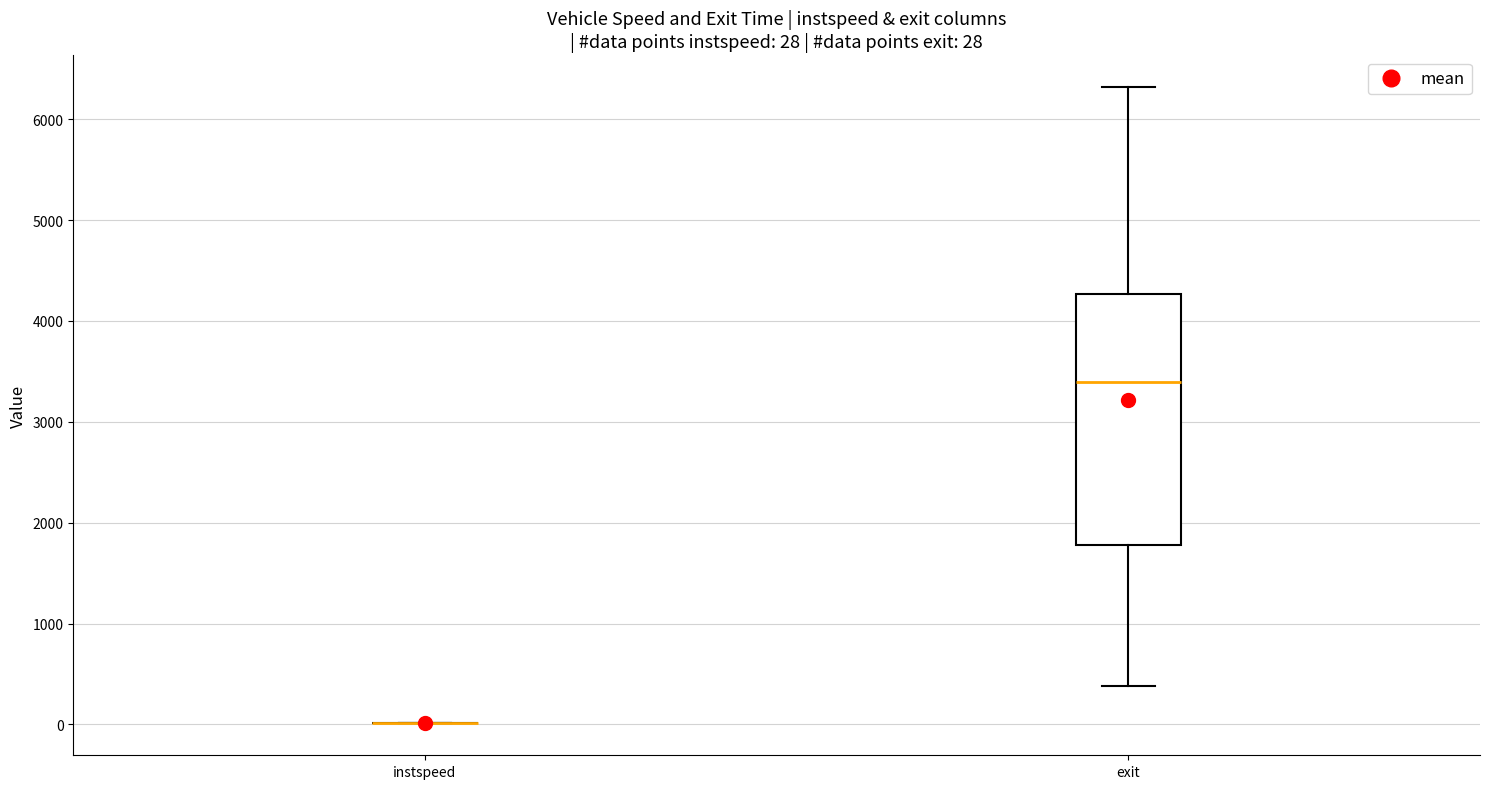

Which box is the tallest, from its lower edge to its upper edge?

exit